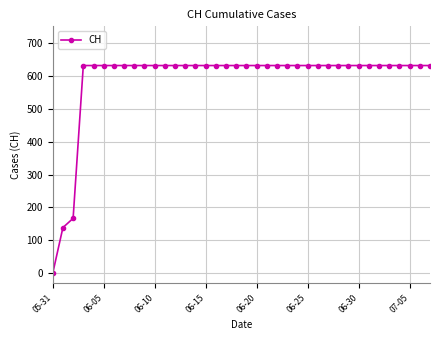

What is the value of the 29th point from the left?

631